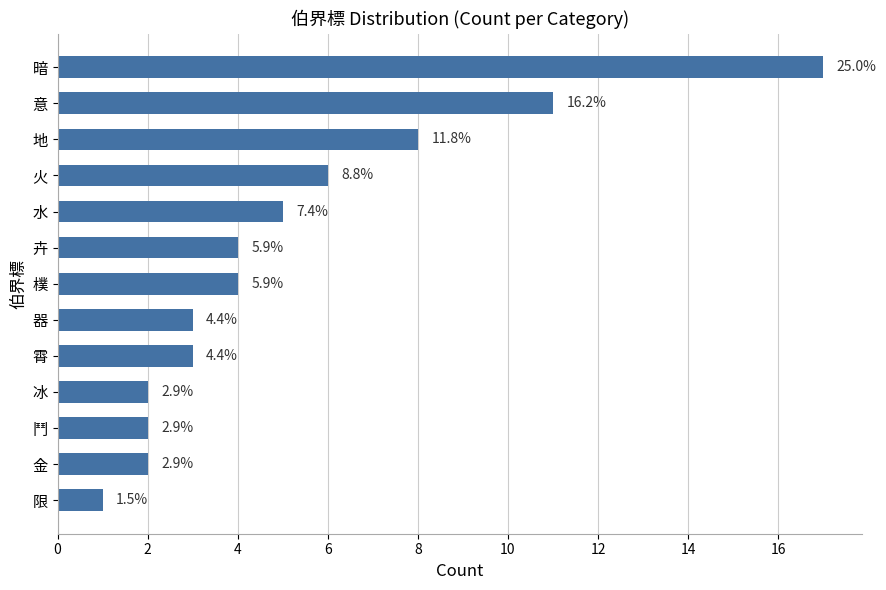

Does the chart contain any negative values?

No